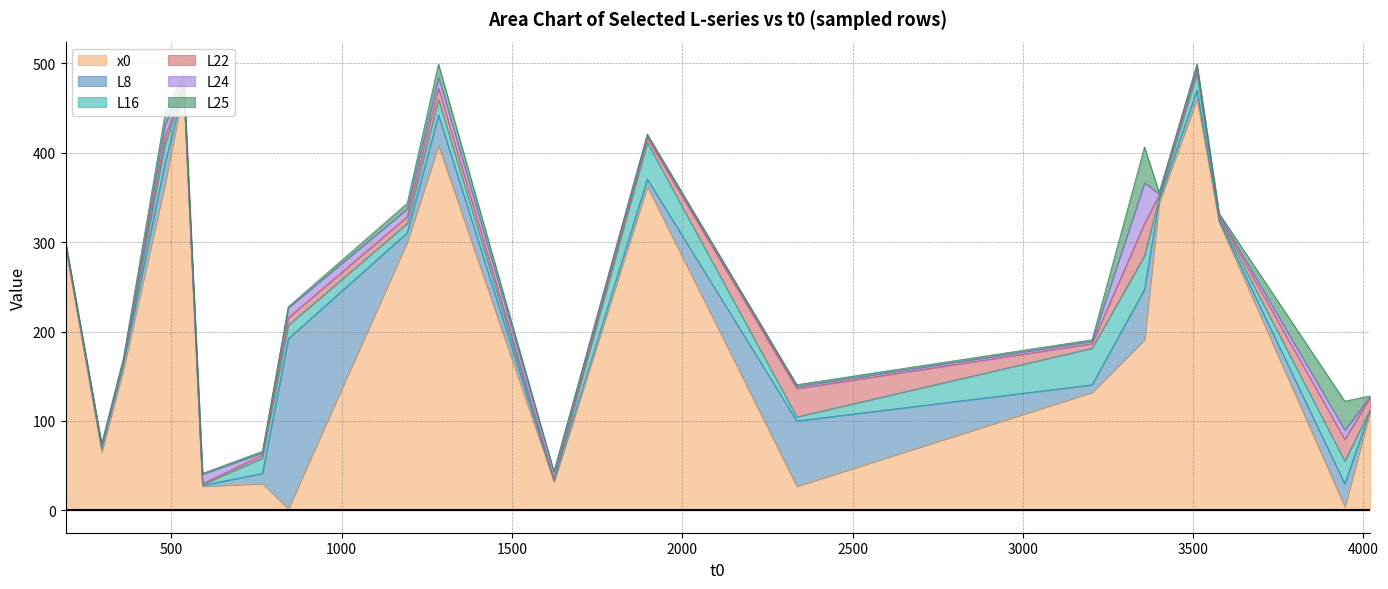

Which series ends up on top after the final intersection of L24 and L16?

L24